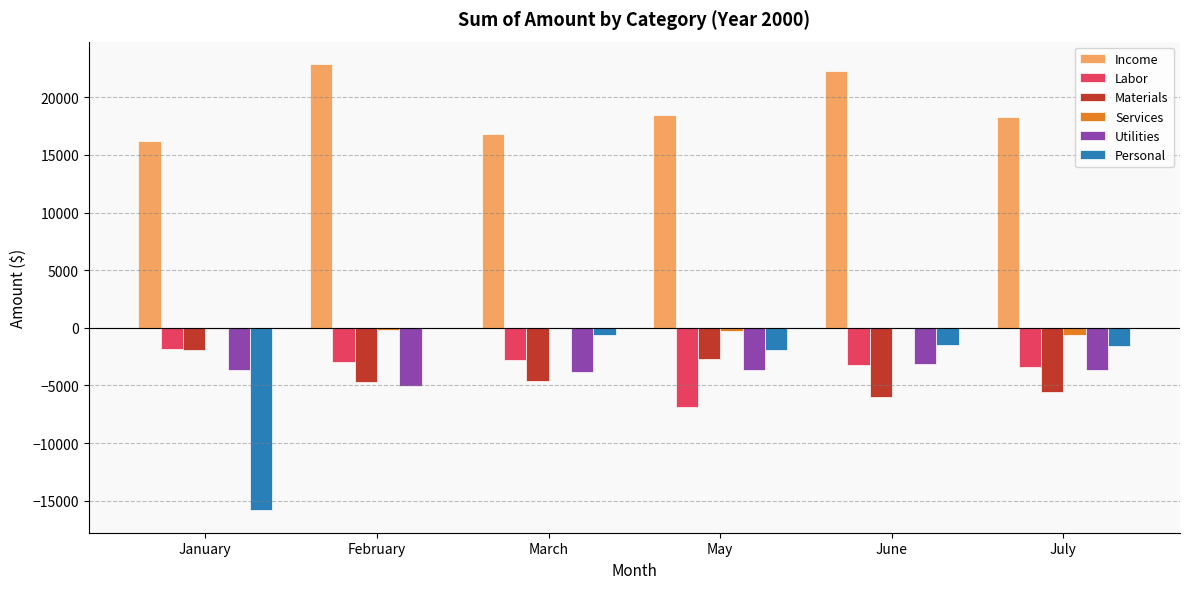

The value of Income at March is 16804.2. True or false?

True